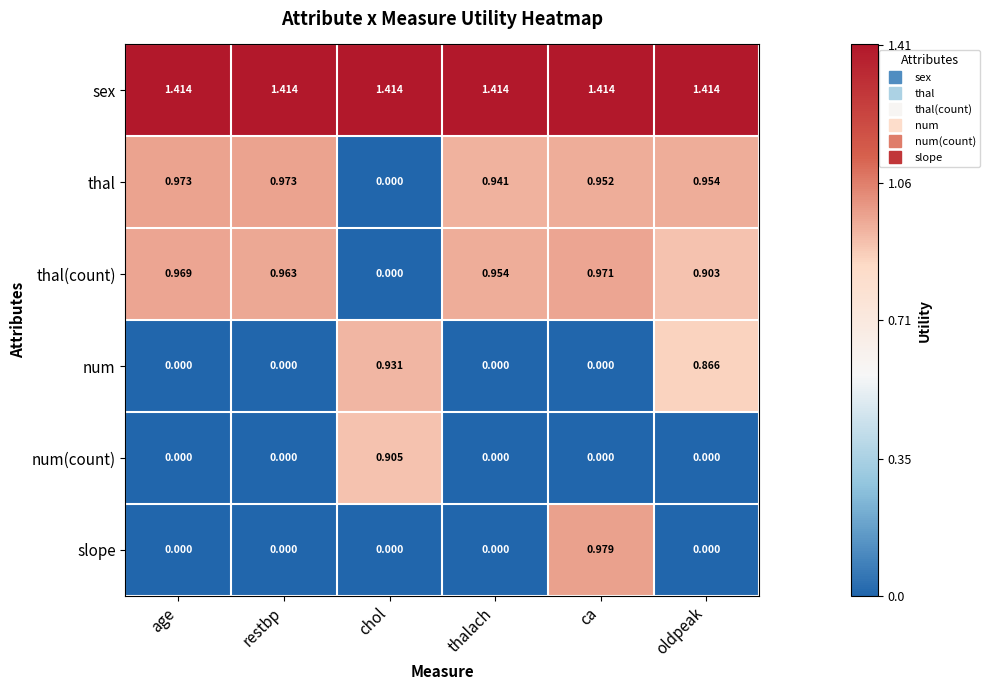

Which series has the widest spread of values?

slope